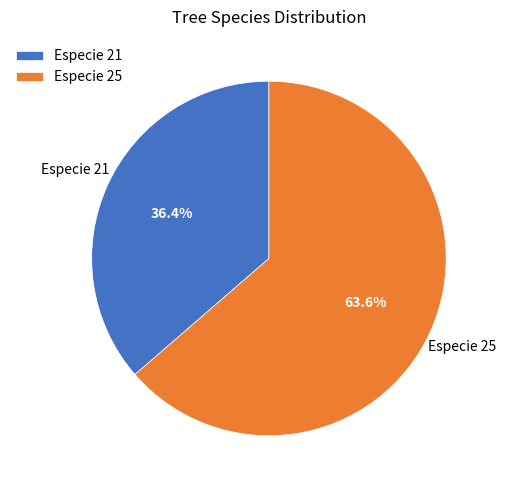

Which slice is the smallest?

Especie 21